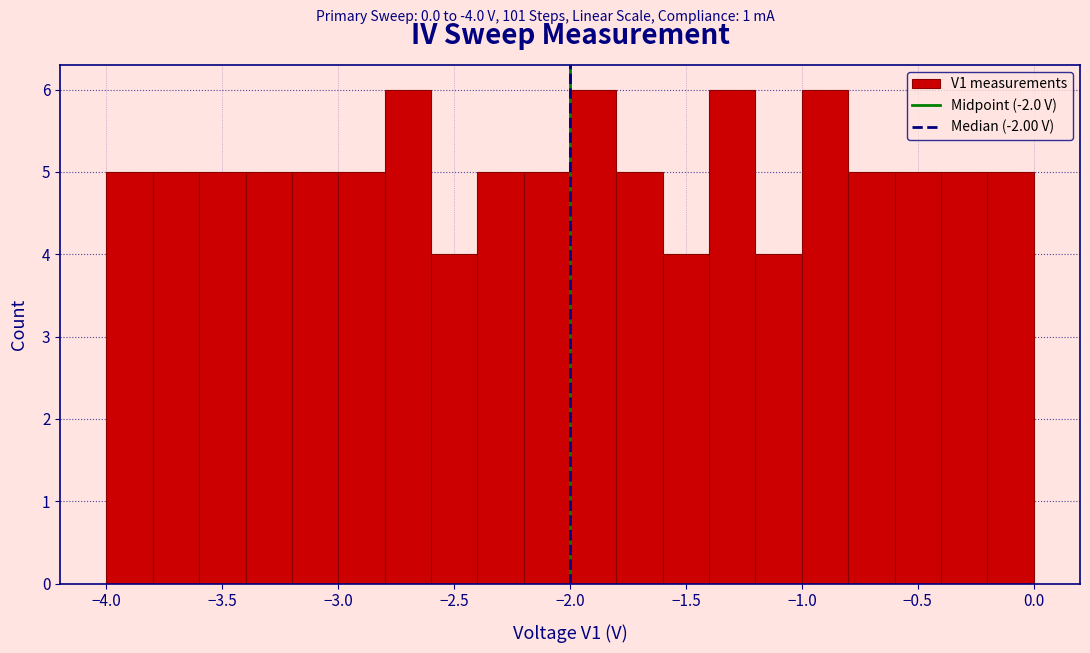

Reading left to right, transcribe this chart: for each bar, give the range it covers on the x-axis and its height. The values are not printed on the chart, so give them approximately, as read against the axis.

-4.0 to -3.8: 5
-3.8 to -3.6: 5
-3.6 to -3.4: 5
-3.4 to -3.2: 5
-3.2 to -3.0: 5
-3.0 to -2.8: 5
-2.8 to -2.6: 6
-2.6 to -2.4: 4
-2.4 to -2.2: 5
-2.2 to -2.0: 5
-2.0 to -1.8: 6
-1.8 to -1.6: 5
-1.6 to -1.4: 4
-1.4 to -1.2: 6
-1.2 to -1.0: 4
-1.0 to -0.8: 6
-0.8 to -0.6: 5
-0.6 to -0.4: 5
-0.4 to -0.2: 5
-0.2 to 0.0: 5